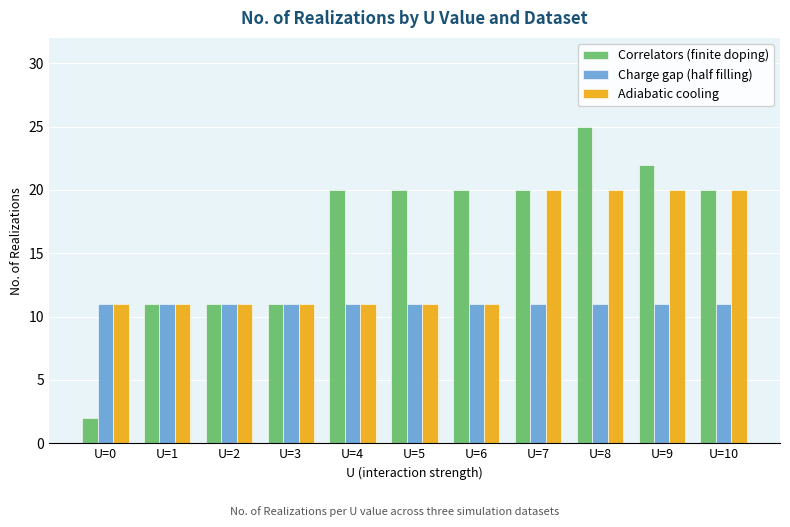

What is the approximate value of Adiabatic cooling at U=6?

11